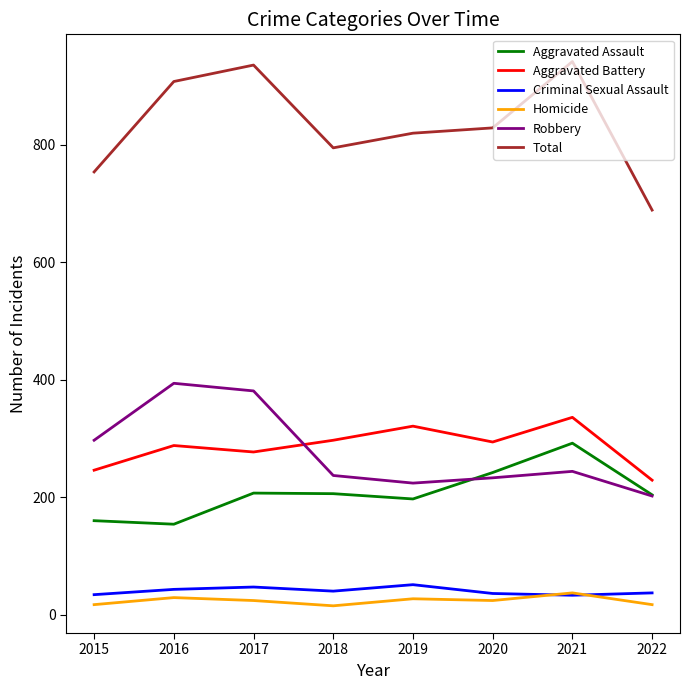

What is the lowest value of the Aggravated Battery series?

229